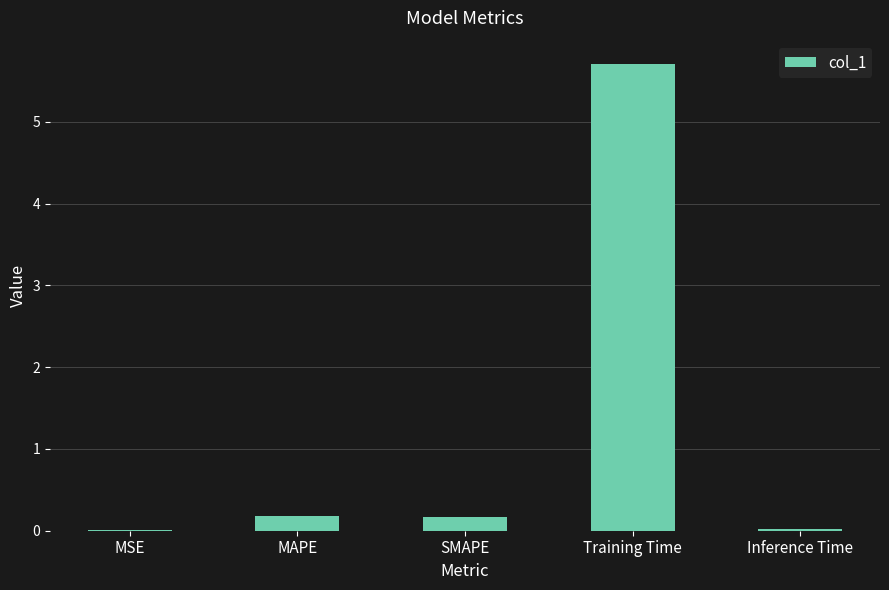

What is the sum of all values?

6.1